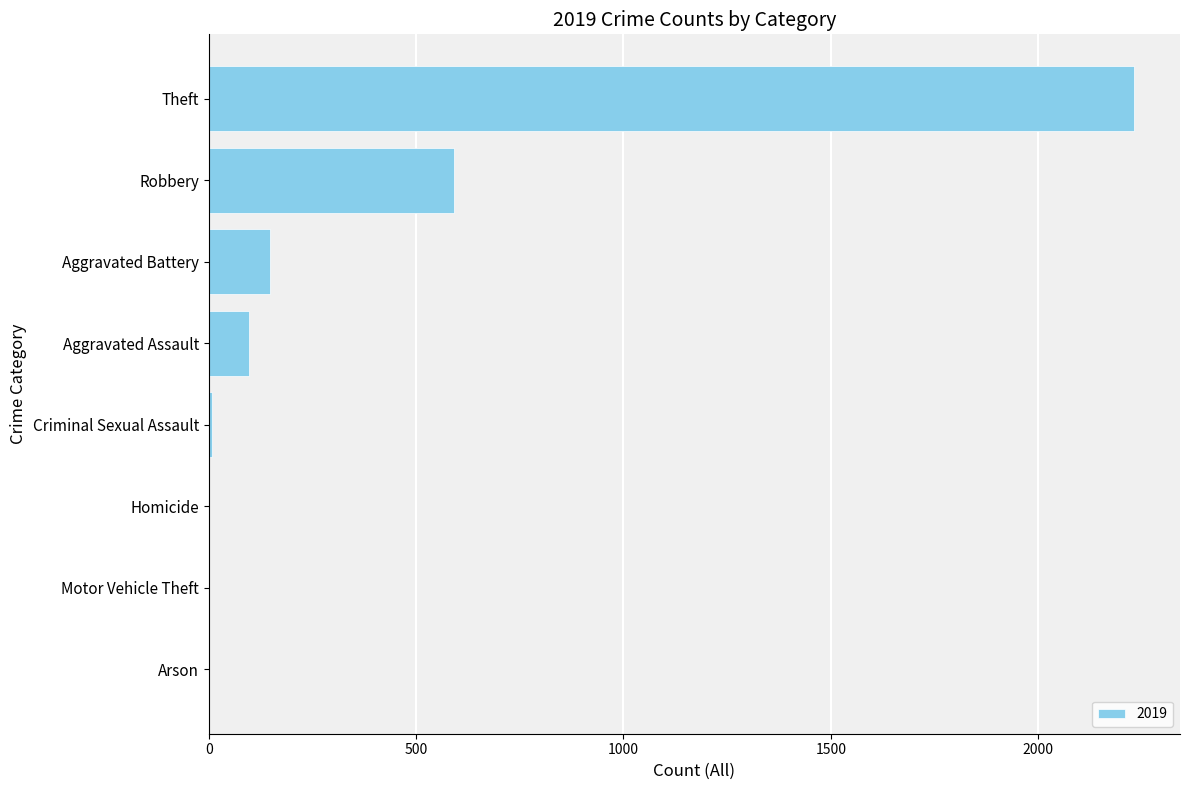

What is the change in value from Robbery to Aggravated Battery?

-443